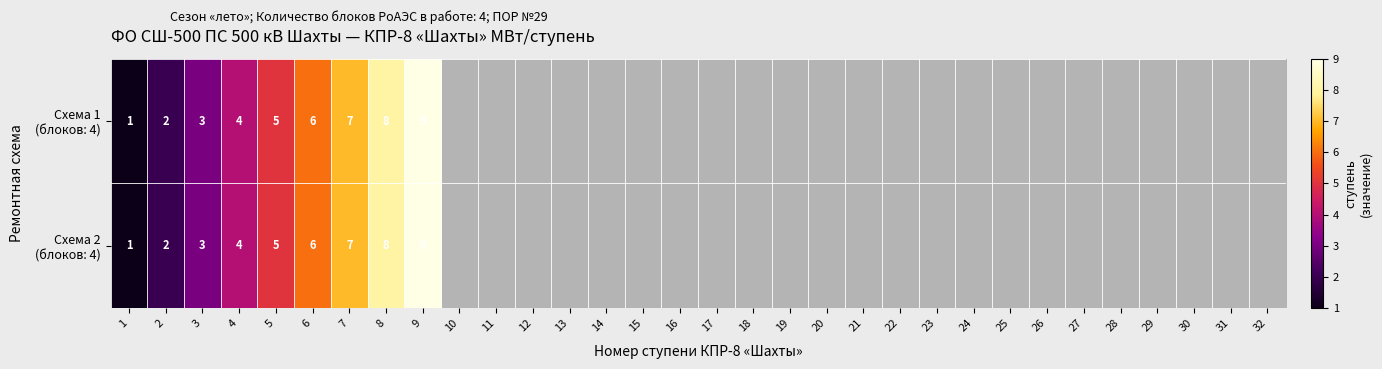

Which series has the largest range (max minus min)?

1